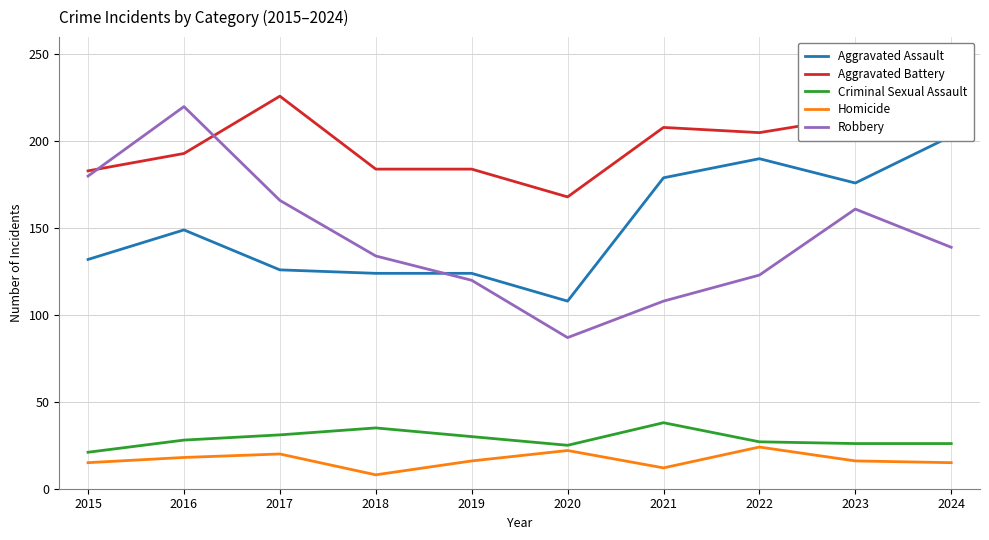

Reading left to right, list all the values displayed in this chart.

Aggravated Assault: 132	149	126	124	124	108	179	190	176	203
Aggravated Battery: 183	193	226	184	184	168	208	205	214	203
Criminal Sexual Assault: 21	28	31	35	30	25	38	27	26	26
Homicide: 15	18	20	8	16	22	12	24	16	15
Robbery: 180	220	166	134	120	87	108	123	161	139